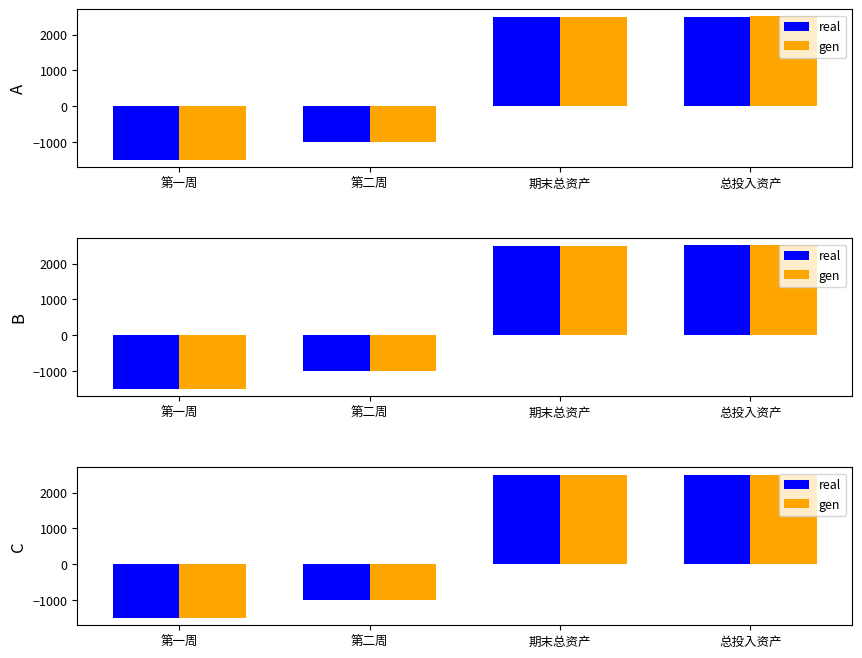

Which label corresponds to the smallest value in the chart?

第一周